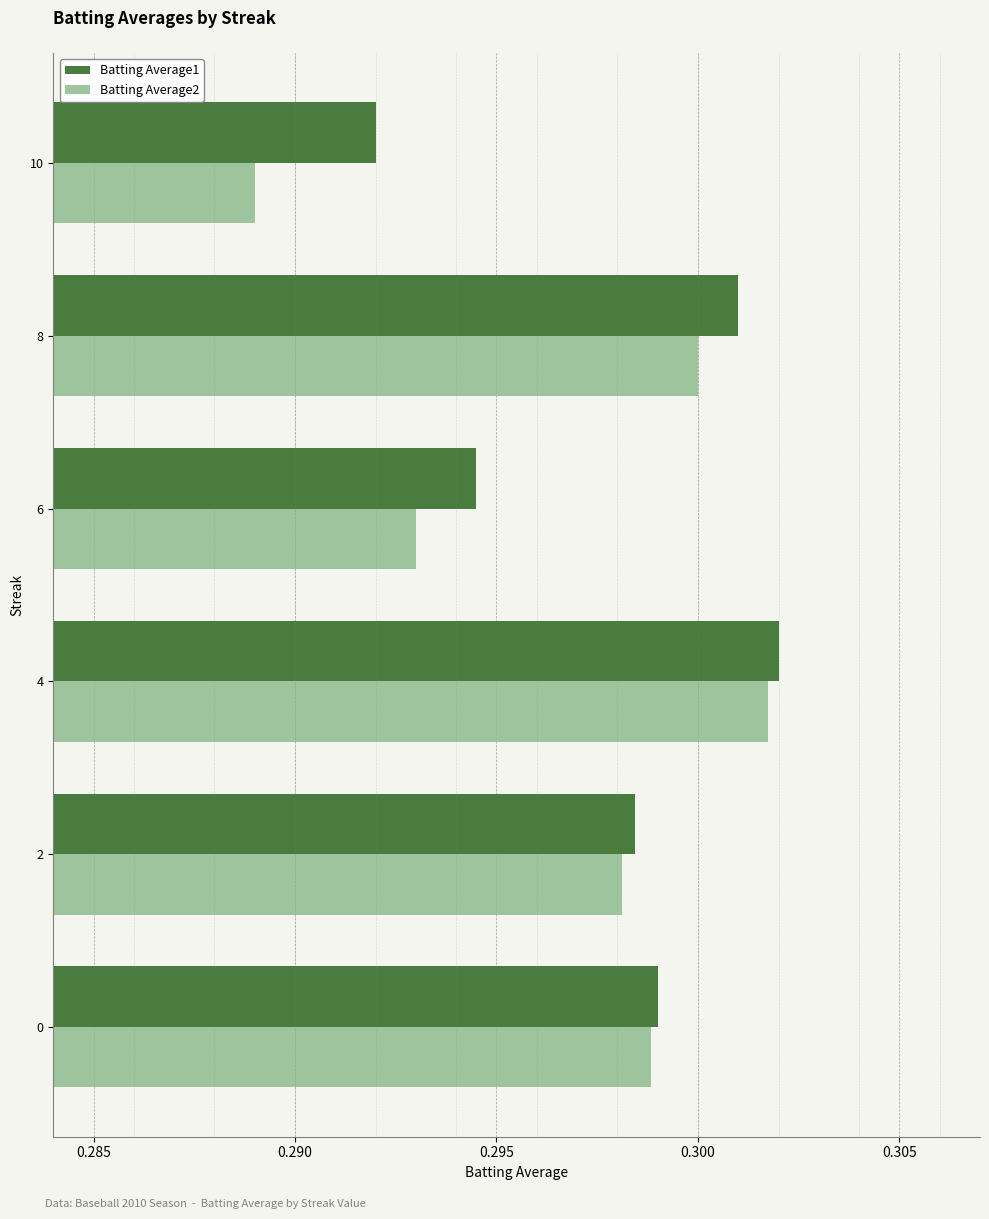

Which label corresponds to the smallest value in the chart?

10